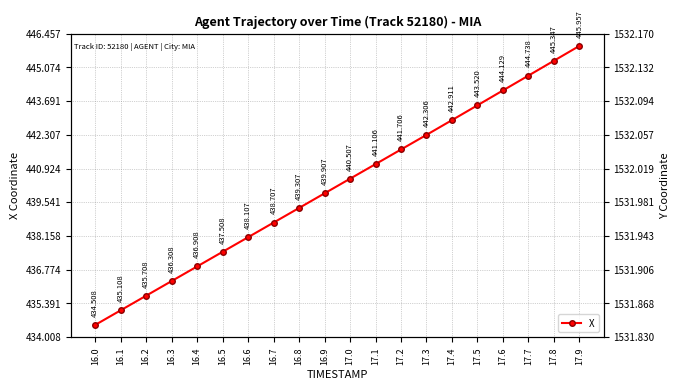

Read the Y value at 16.3.

1531.9